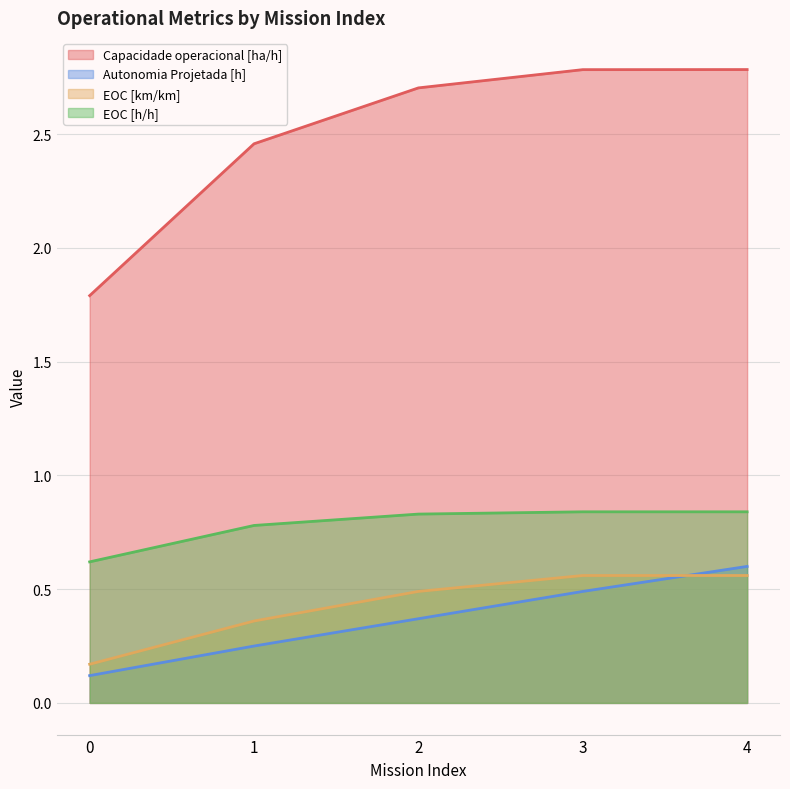

Reading right to left, extract all data points from this chart.

Capacidade operacional [ha/h]: 2.8	2.8	2.7	2.5	1.8
Autonomia Projetada [h]: 0.6	0.5	0.4	0.2	0.1
EOC [km/km]: 0.6	0.6	0.5	0.4	0.2
EOC [h/h]: 0.8	0.8	0.8	0.8	0.6